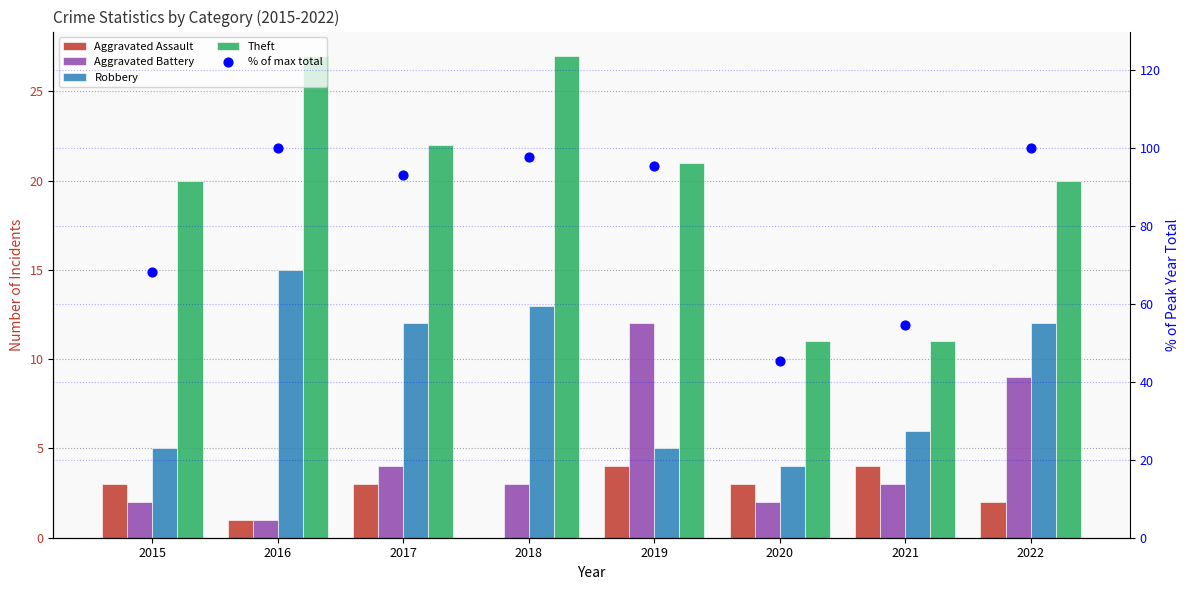

What is the total value across all series at 2021?

78.5